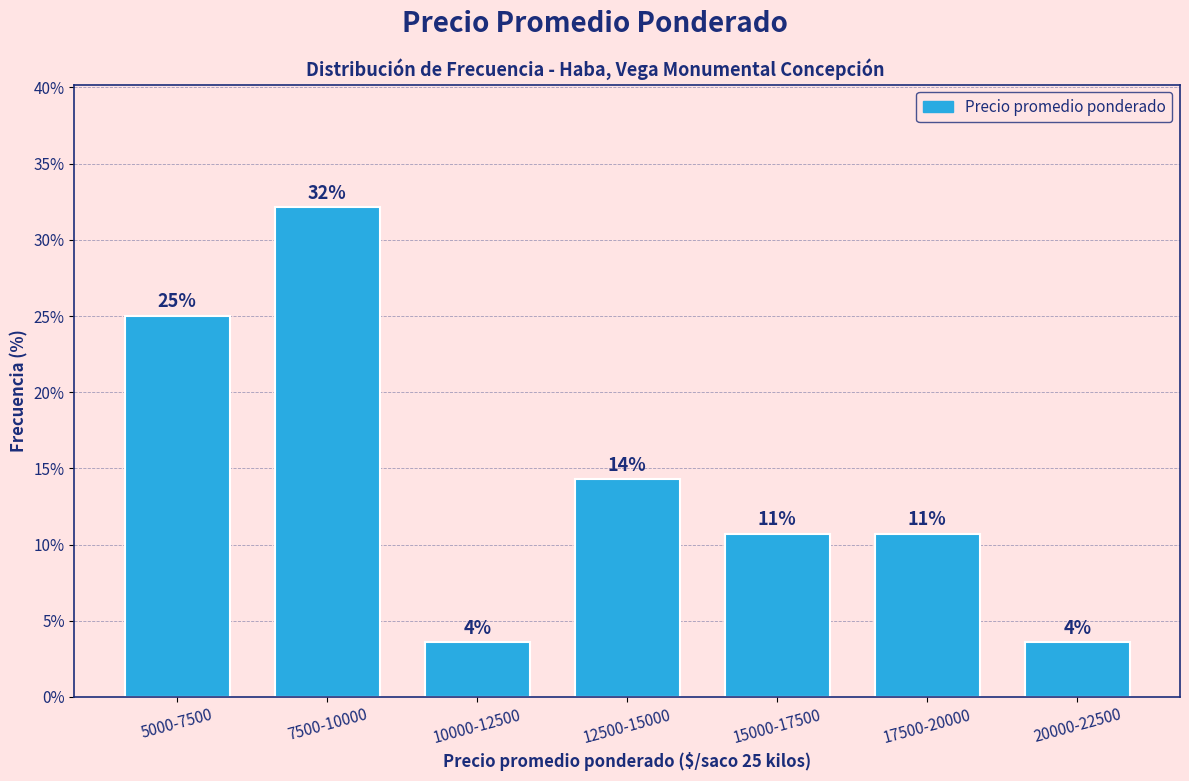

Does the chart contain any negative values?

No